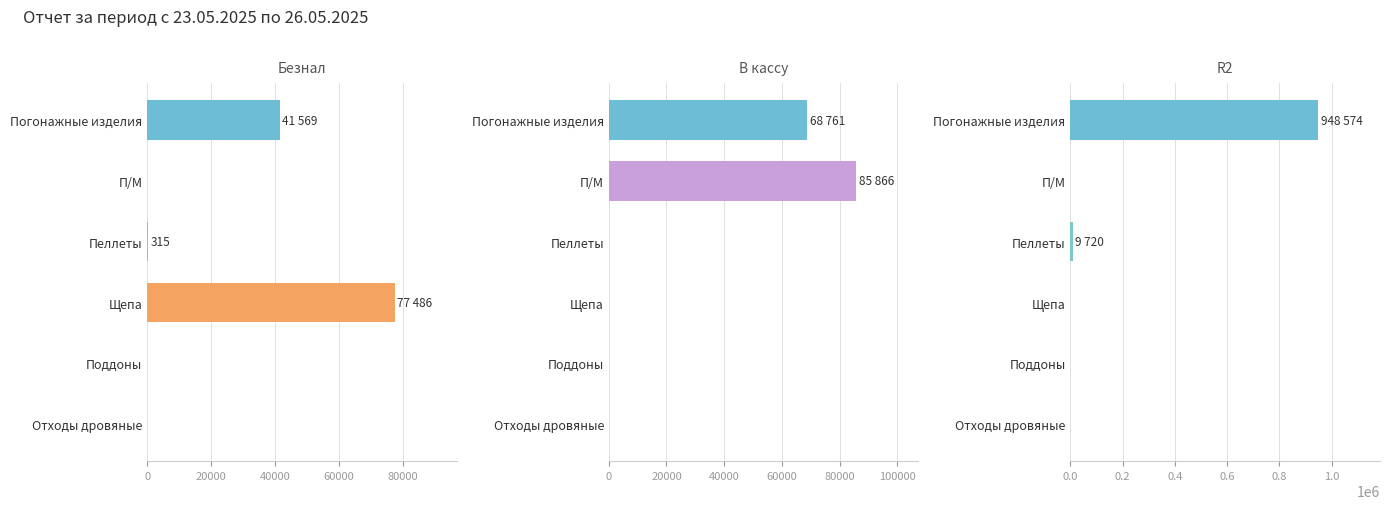

How many distinct data groups are displayed?

3